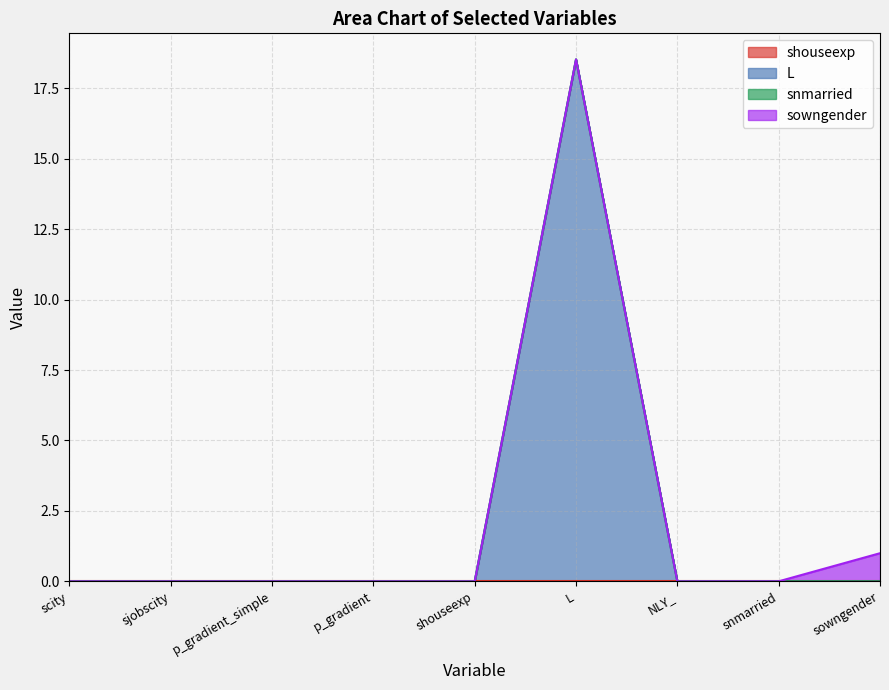

True or false: L and sowngender intersect in this chart.

False